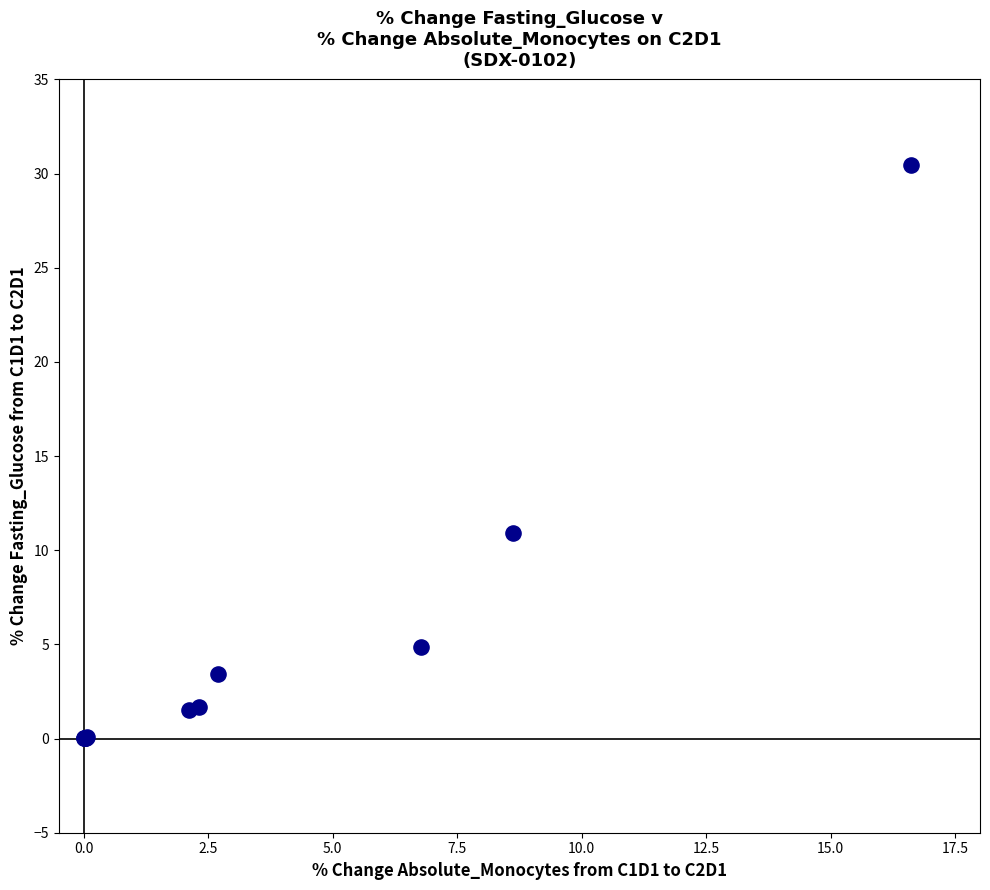

What Y value in the scatter plot is closest to 15?

10.9